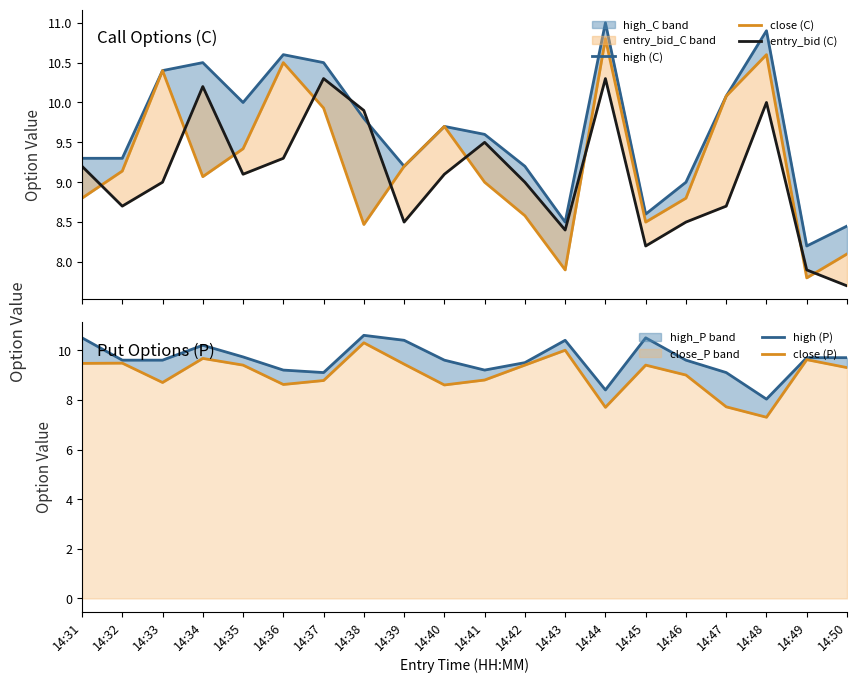

How many intersections are there between close (P) and high (C)?

7